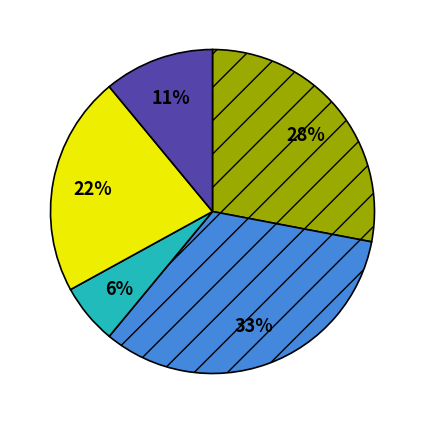

To the nearest percent, what is the average slice percentage?

20%